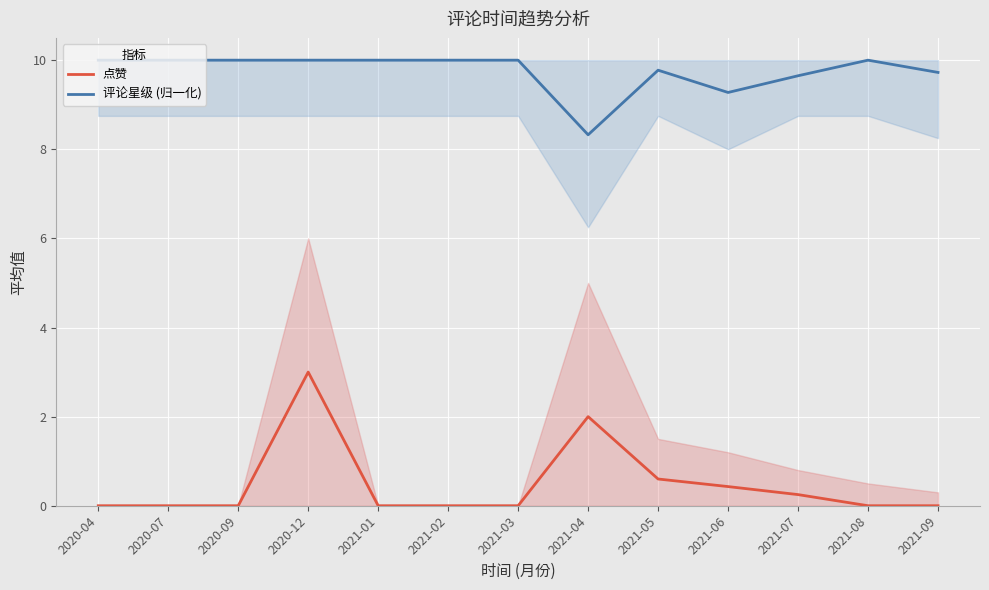

List the labels in order of 评论星级 (归一化) value, smallest first.

2021-04, 2021-06, 2021-07, 2021-09, 2021-05, 2020-04, 2020-07, 2020-09, 2020-12, 2021-01, 2021-02, 2021-03, 2021-08